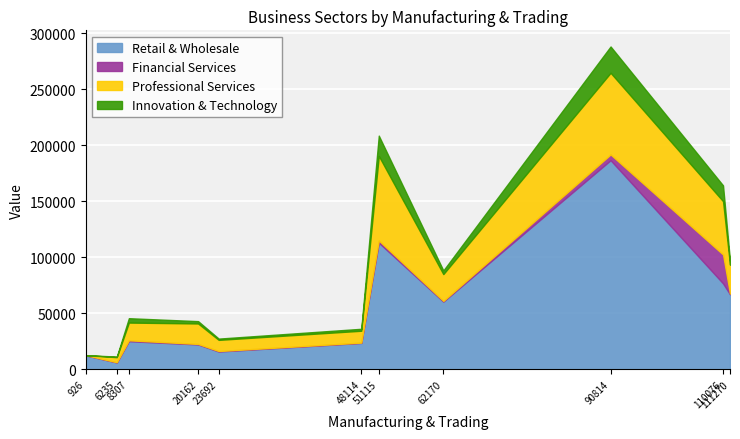

What is the minimum value for Retail & Wholesale?

6192